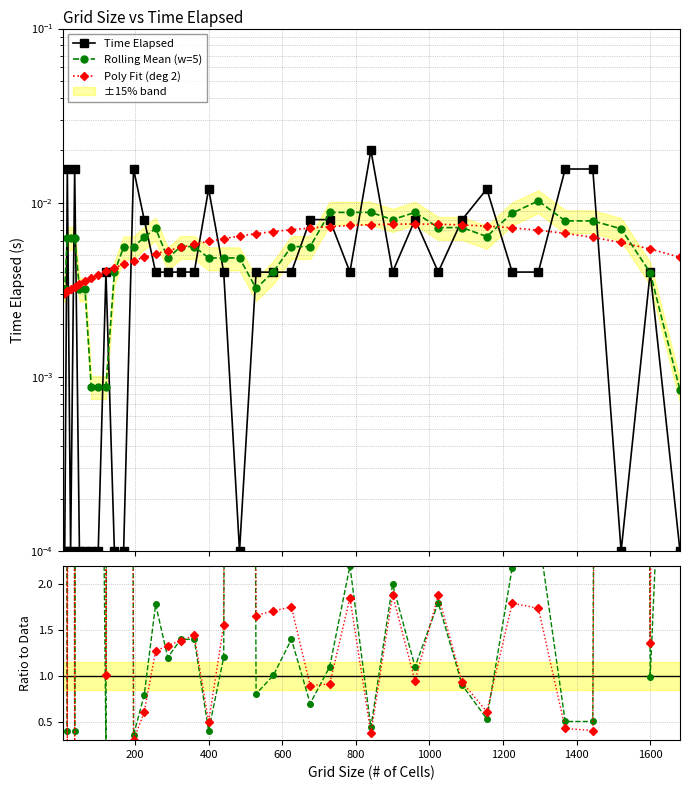

How many interior local peaks does the Time Elapsed series have?

12